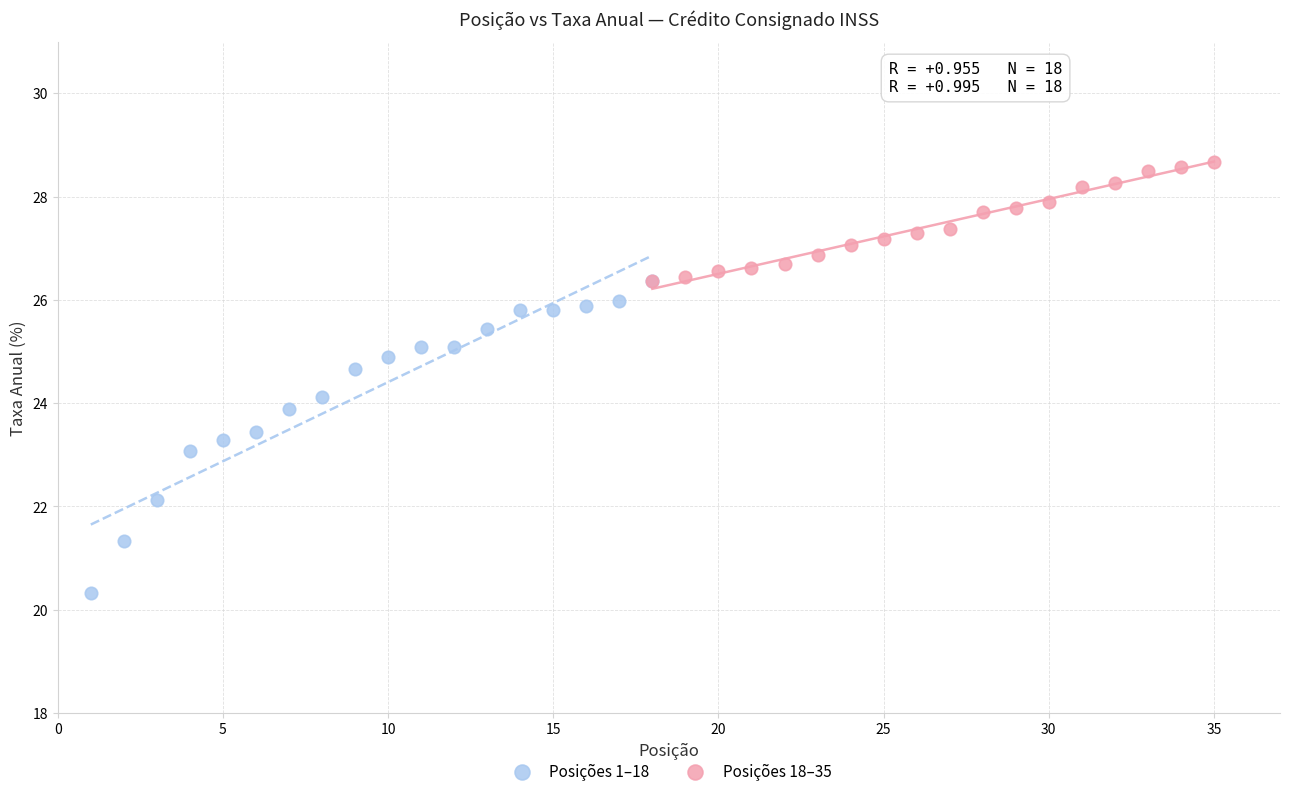

Which series has the largest Y range (max minus min)?

Posições 1–18